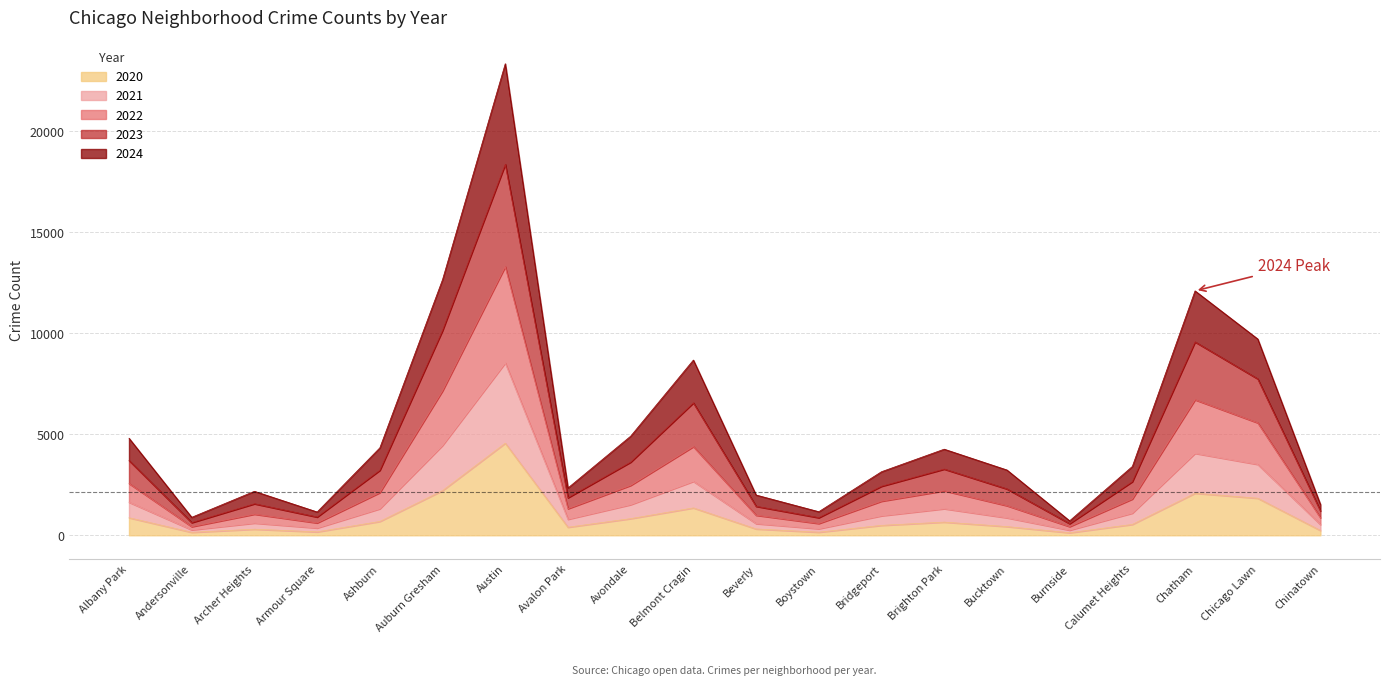

How many series are shown in this chart?

5